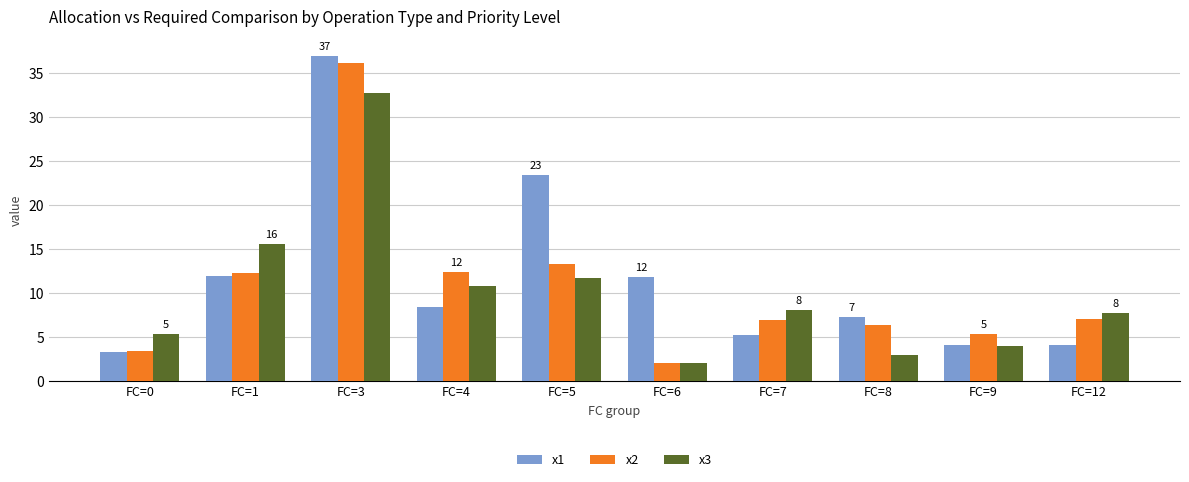

Between FC=4 and FC=8, which series saw the biggest shift?

x3